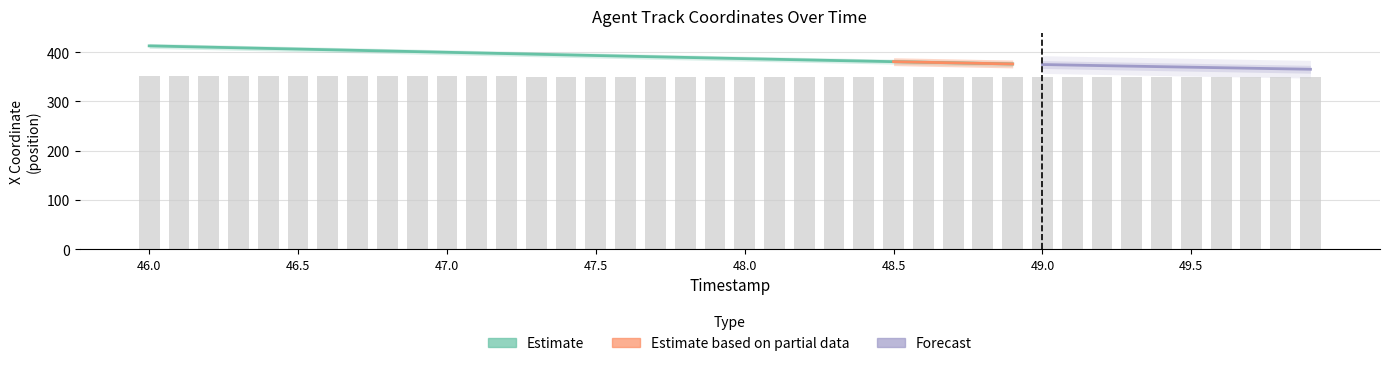

The value at 48.0 is 147.4. True or false?

False